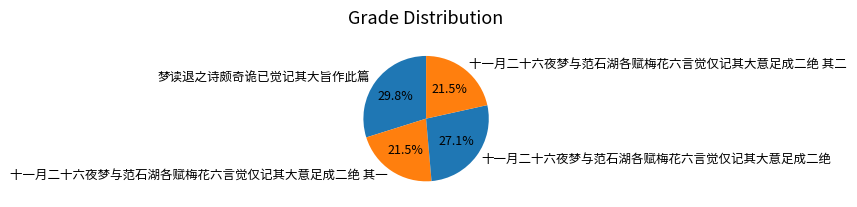

Count the number of slices in the pie.

4